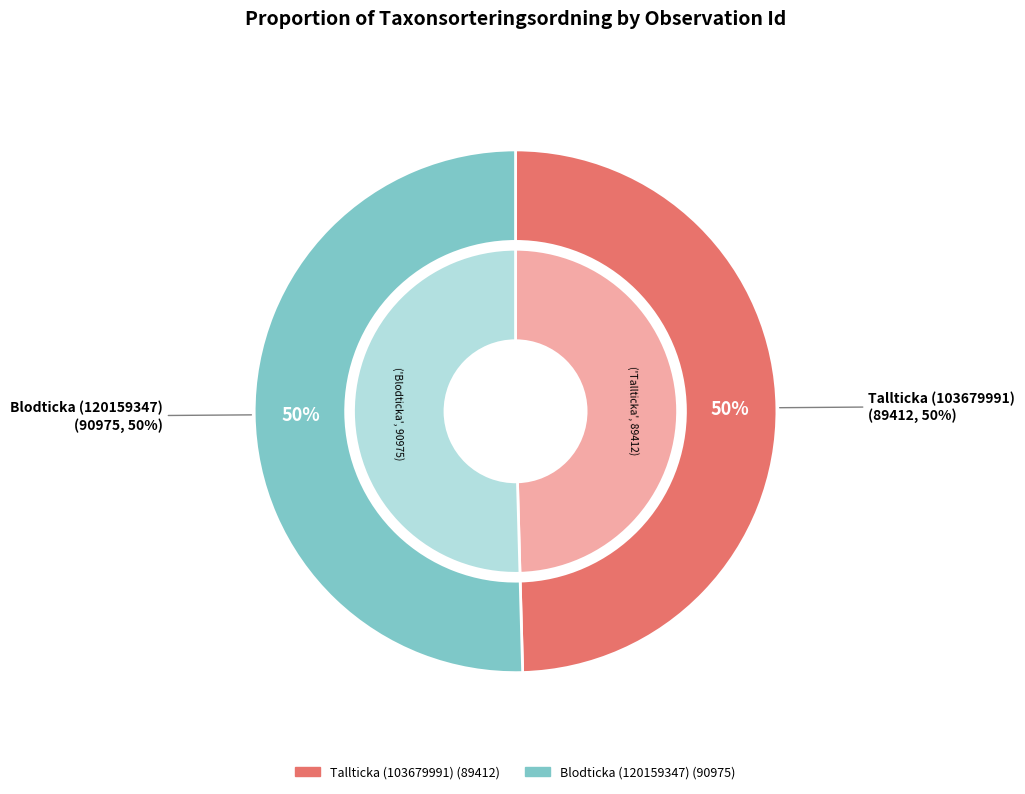

To the nearest percent, what is the difference between the Blodticka (120159347) and Tallticka (103679991) slice percentages?

1%